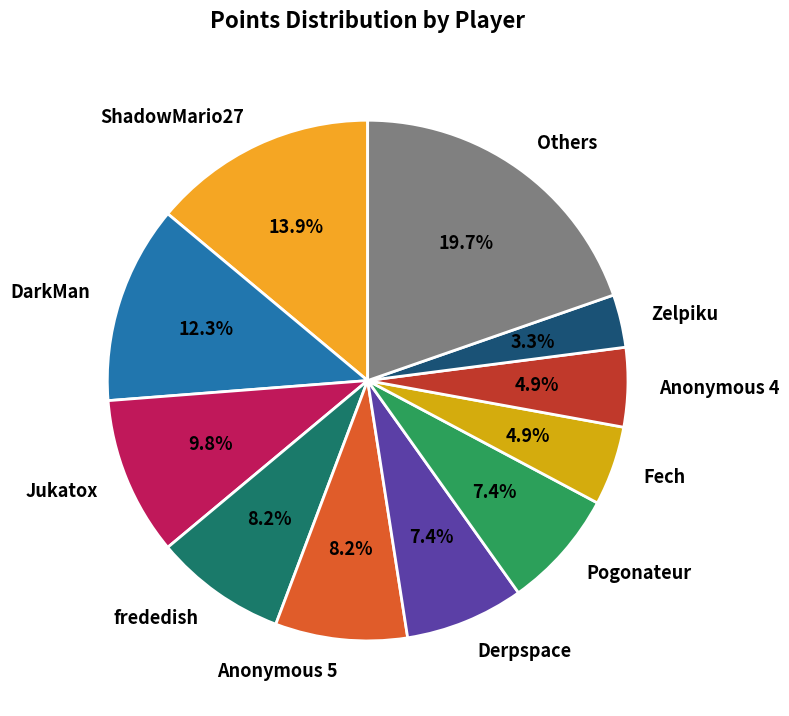

Does ShadowMario27 represent more than half of the total?

No